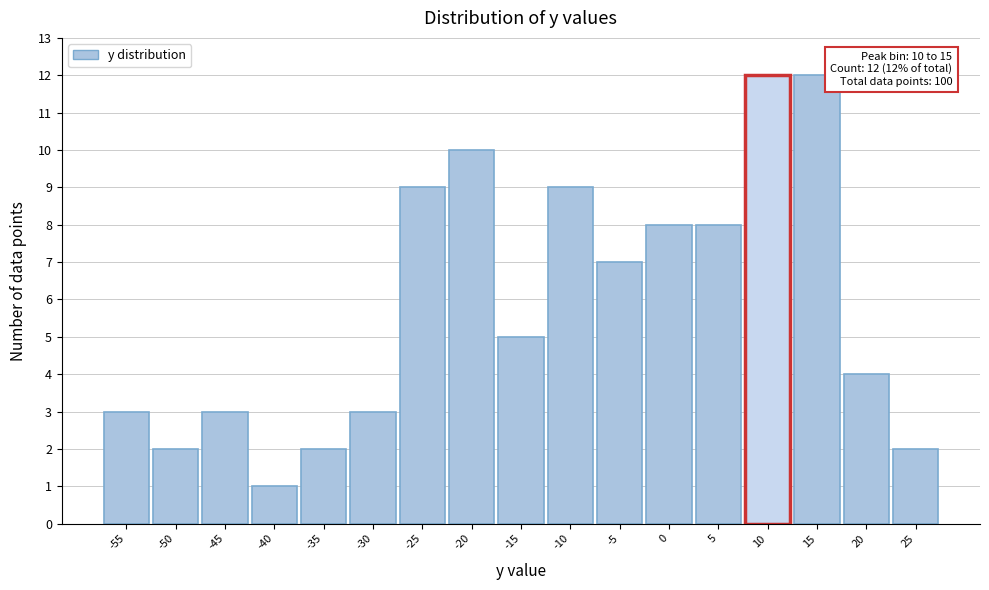

Reading left to right, extract all data points from this chart.

3	2	3	1	2	3	9	10	5	9	7	8	8	12	12	4	2